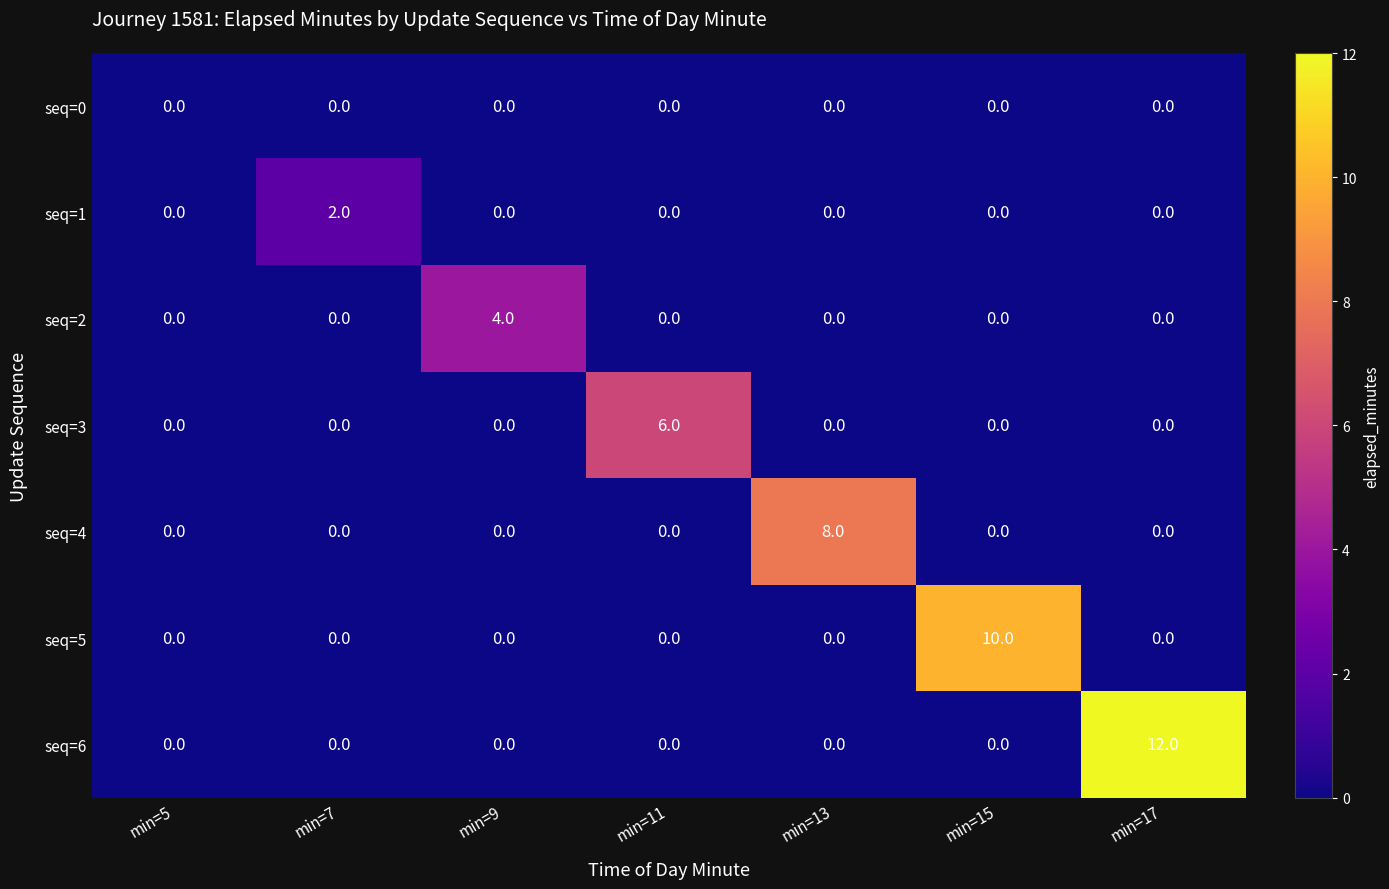

Rank the series by their average value, from lowest to highest.

seq=0, seq=1, seq=2, seq=3, seq=4, seq=5, seq=6